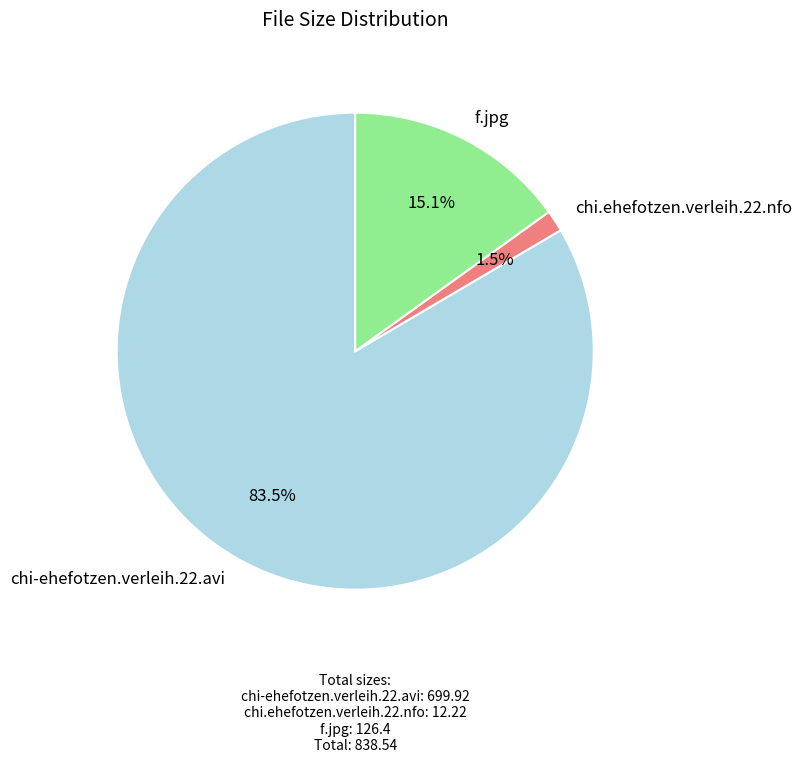

Does chi.ehefotzen.verleih.22.nfo account for over 50% of the chart?

No